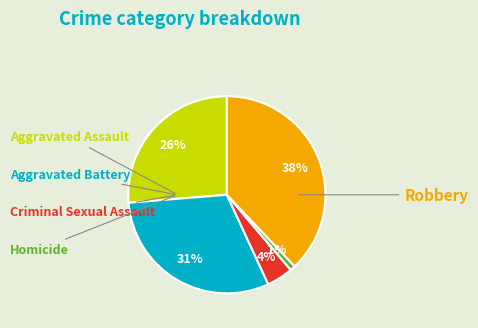

Does Aggravated Battery represent more than half of the total?

No